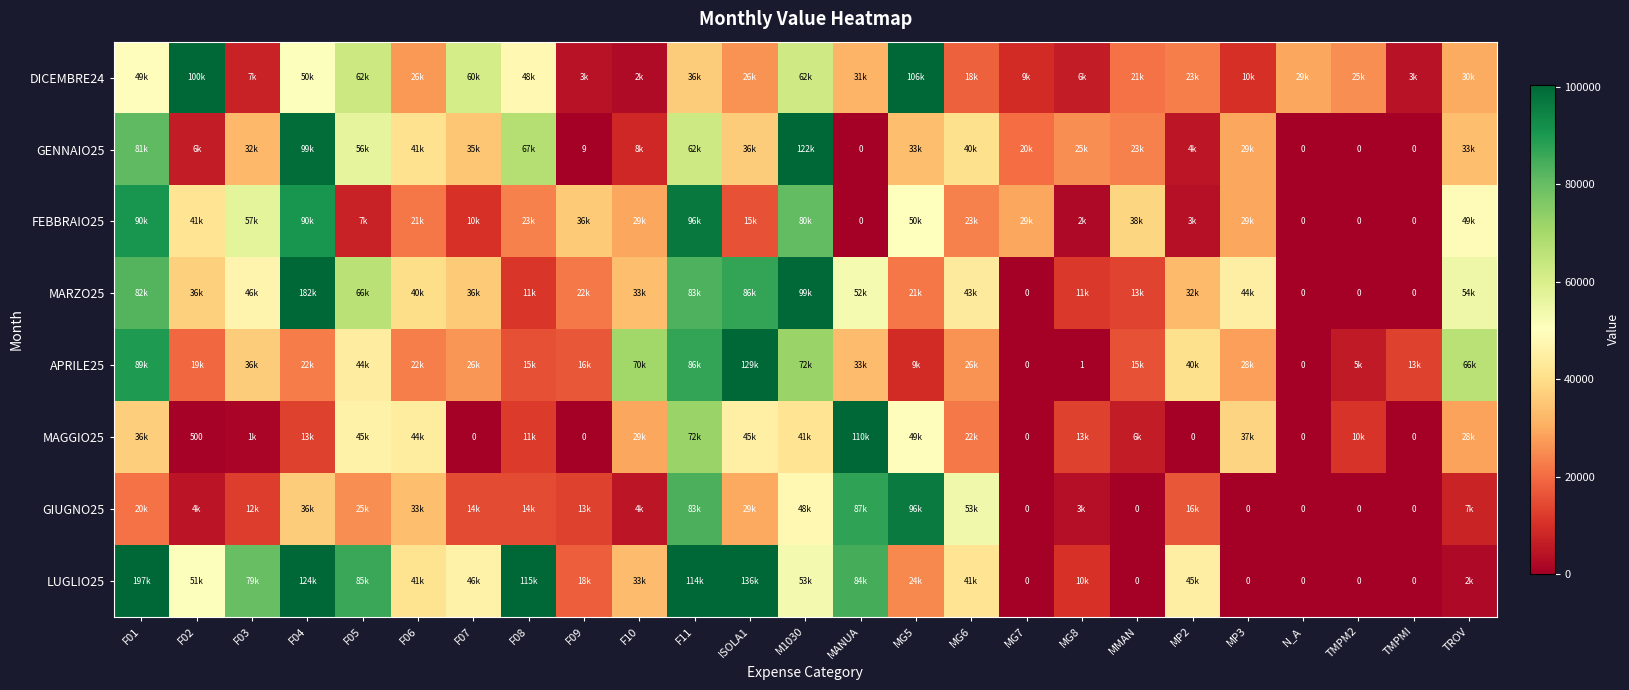

What is the maximum value for DICEMBRE24?

106394